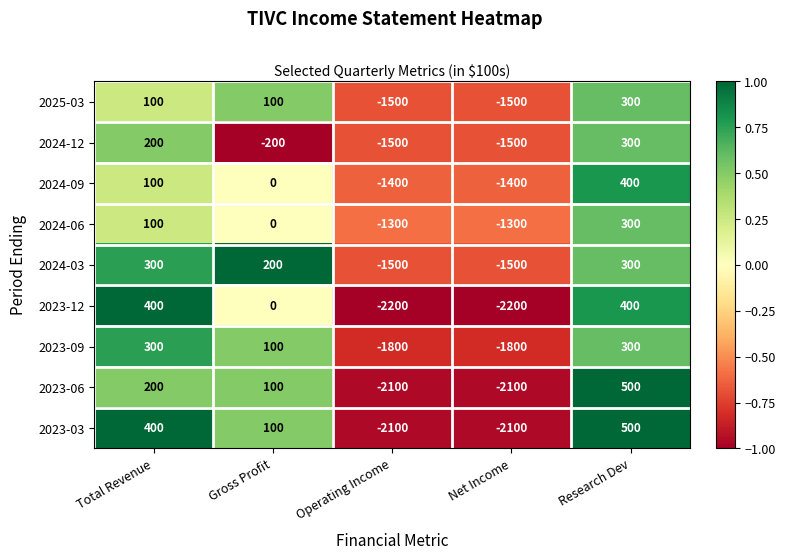

Where is 2024-03 nearest to the value -600?

Gross Profit